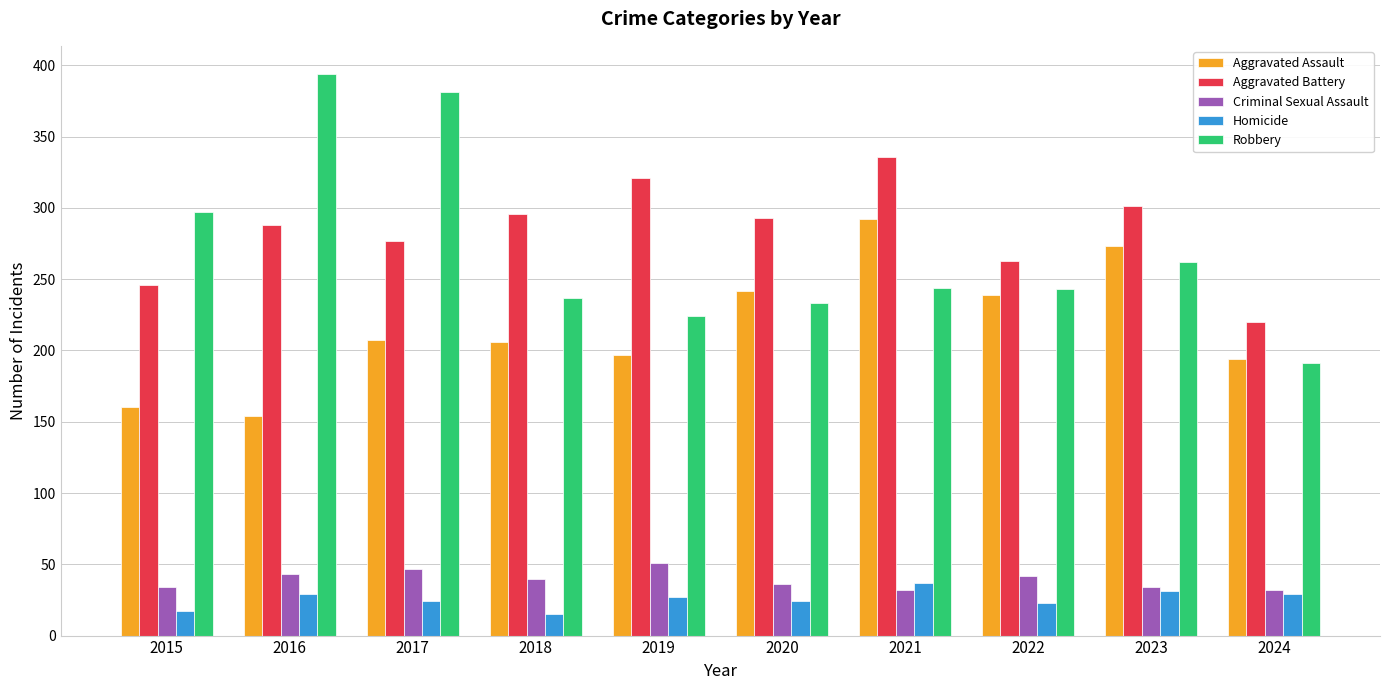

Is it true that Robbery equals 262 at 2023?

True